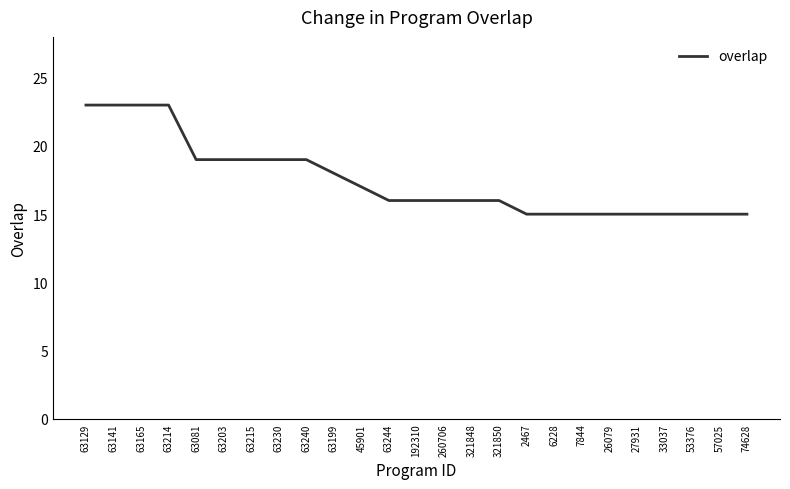

What is the average value?

17